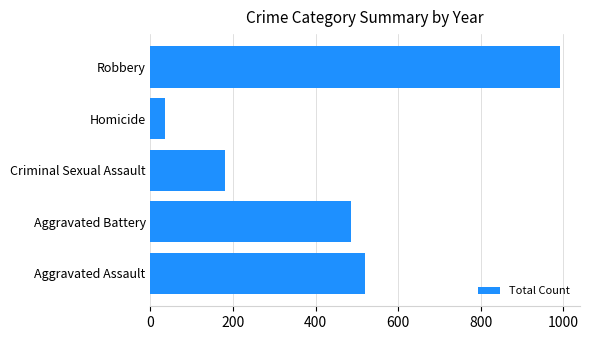

What is the change in value from Aggravated Assault to Aggravated Battery?

-34